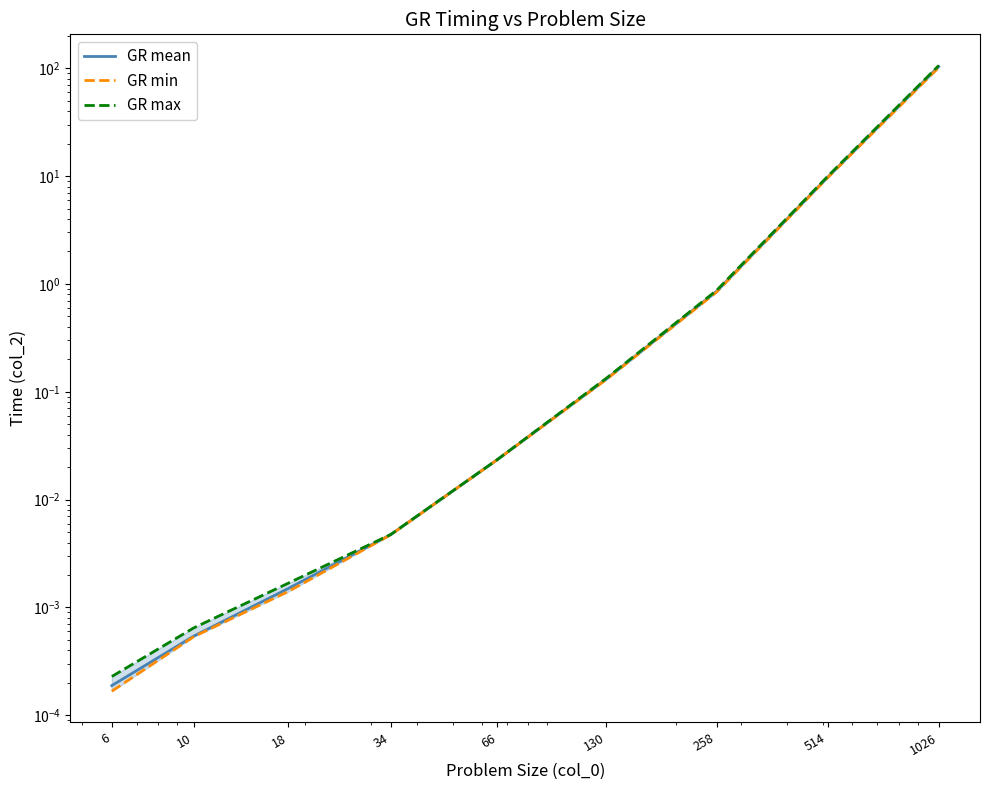

What is the difference between the highest and lowest values at 514?

0.3